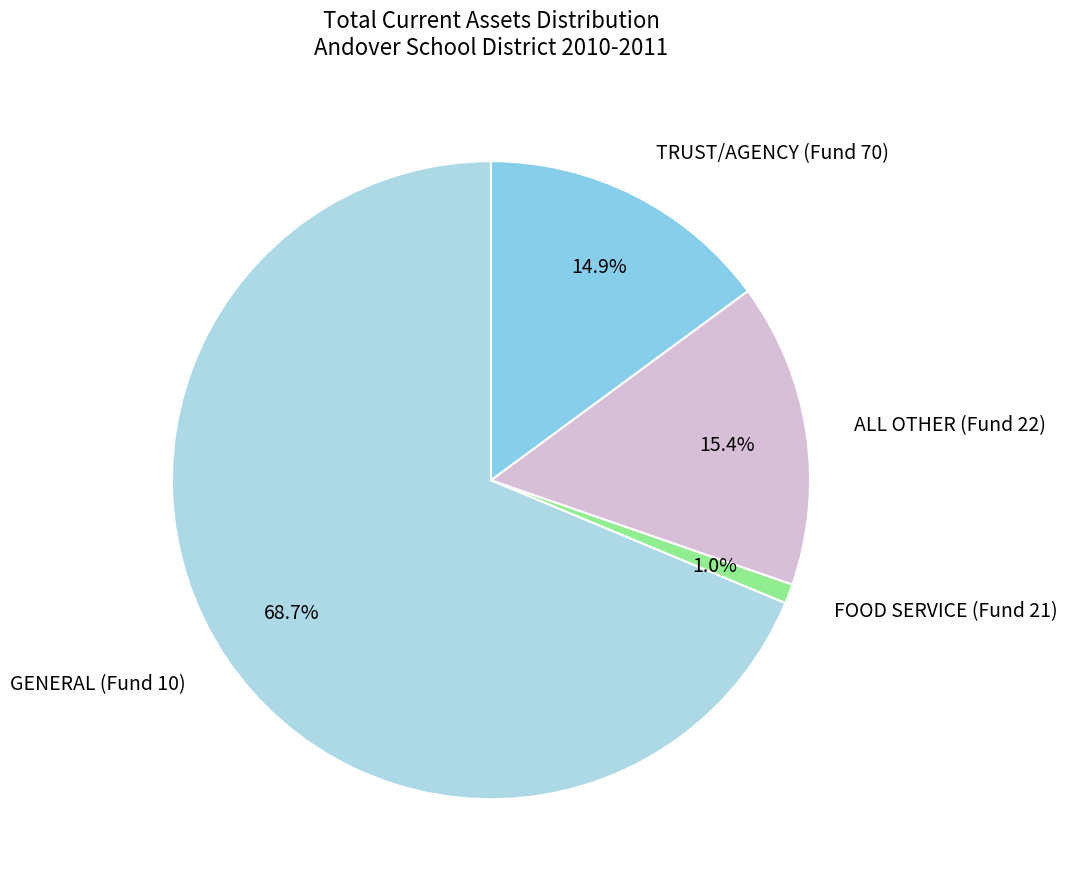

What is the ratio of the value at GENERAL (Fund 10) to the value at TRUST/AGENCY (Fund 70)?

4.6